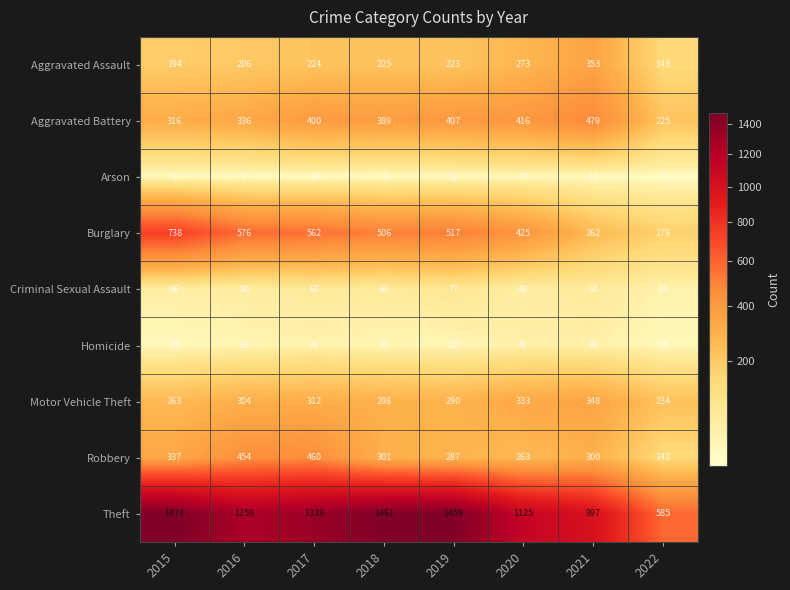

How many Homicide values are between 22 and 38?

5